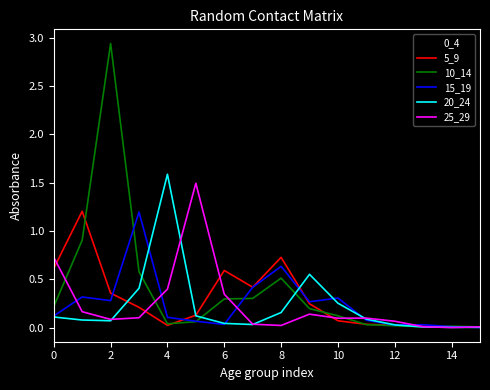

Which series has the largest range (max minus min)?

10_14